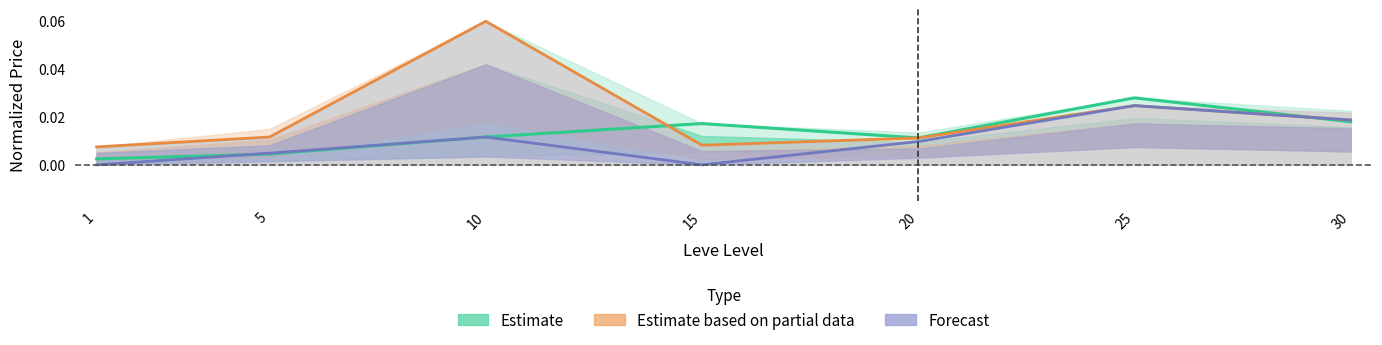

Which category has the highest value in the Forecast series?

25